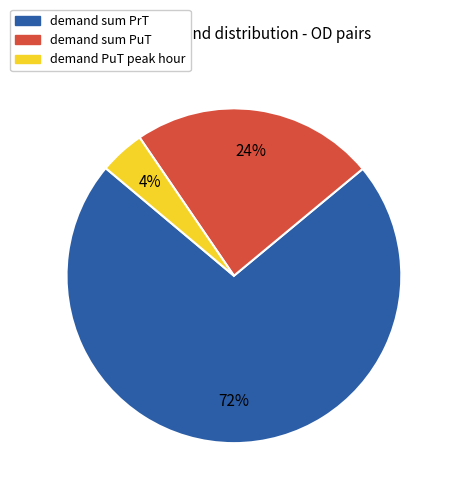

To the nearest percent, what is the difference between the largest and smallest slice percentages?

68%